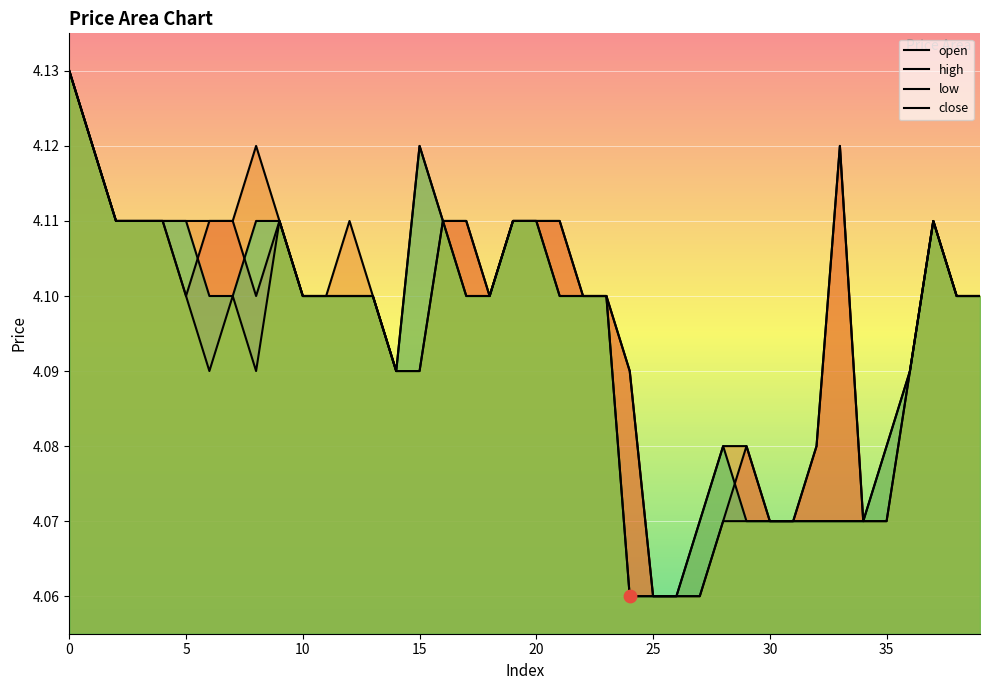

Which series contains the lowest Y value?

open